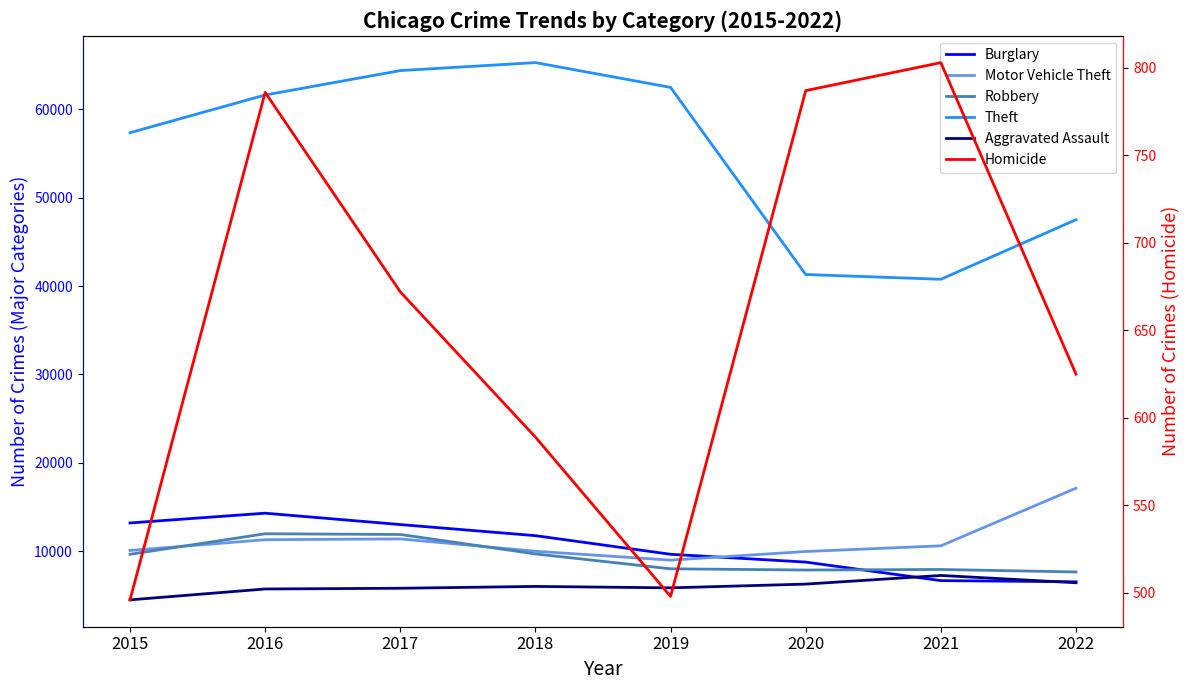

Where is Aggravated Assault nearest to the value 5861?

2019